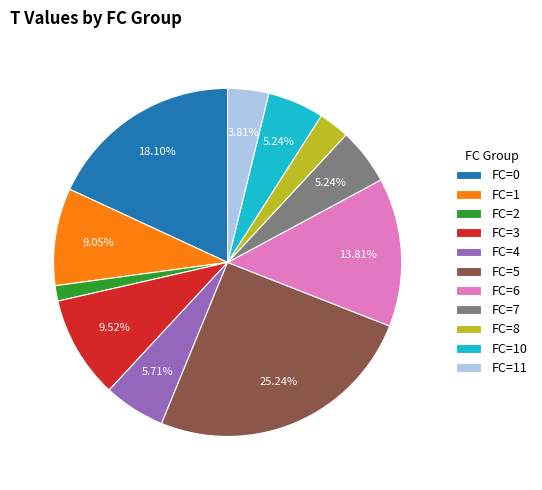

Approximately how many times larger is the value at FC=6 compared to FC=8?

4.8